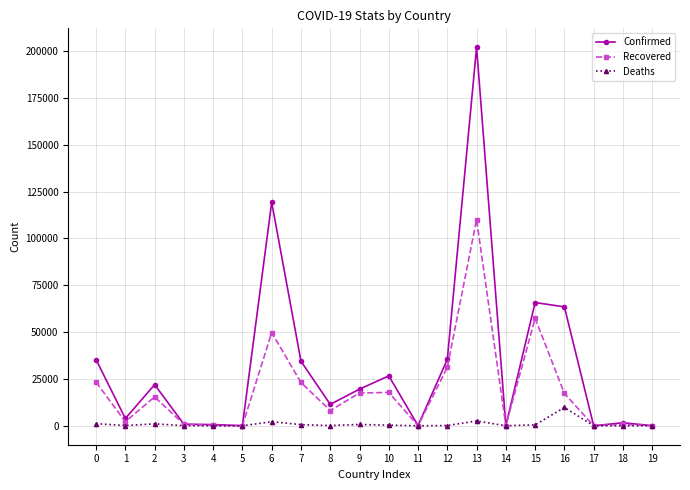

At which label is Recovered closest to 55060?

15